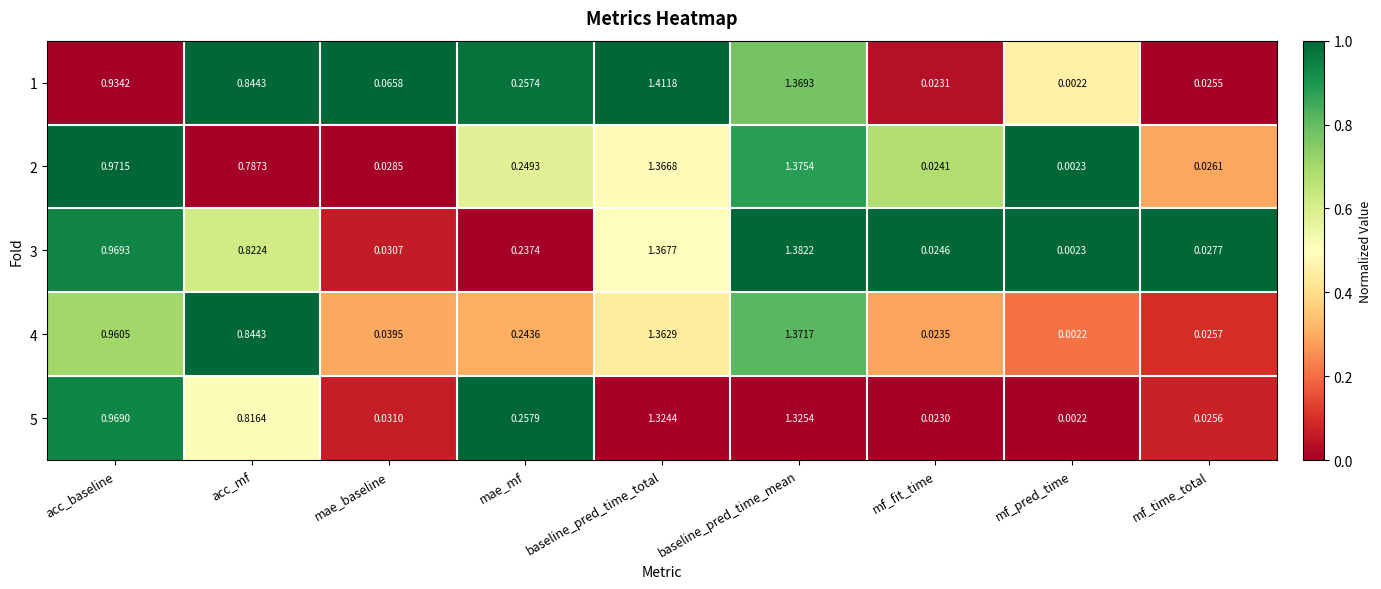

Is the value of 5 at mae_baseline greater than the value of 4 at acc_mf?

No